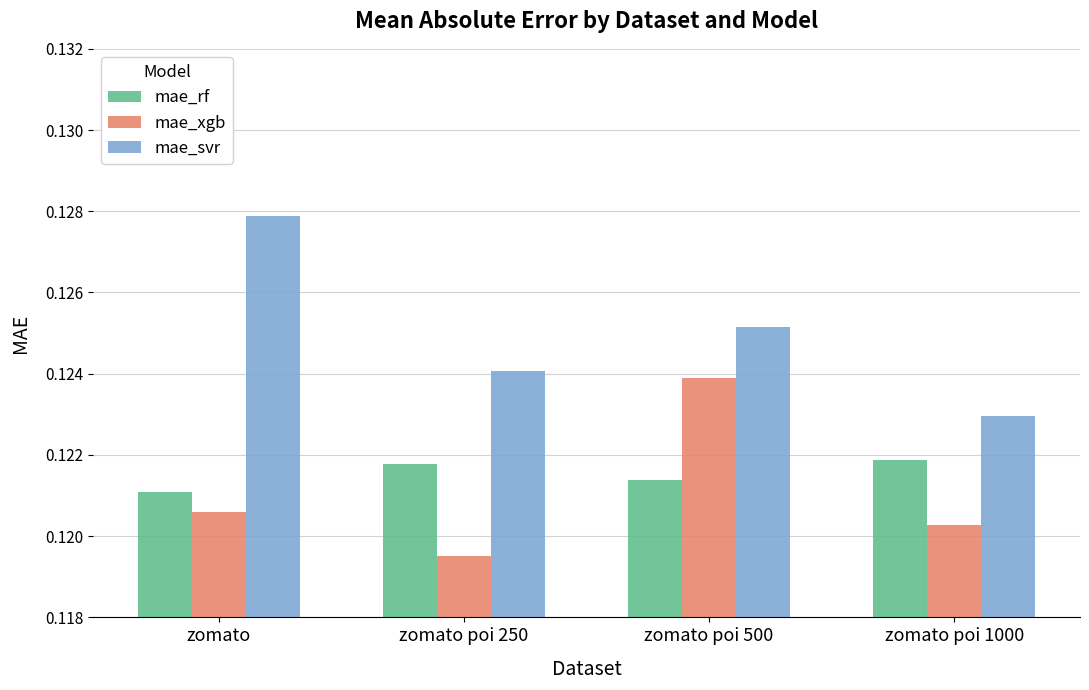

Which series changed the most between zomato poi 250 and zomato poi 1000?

mae_svr